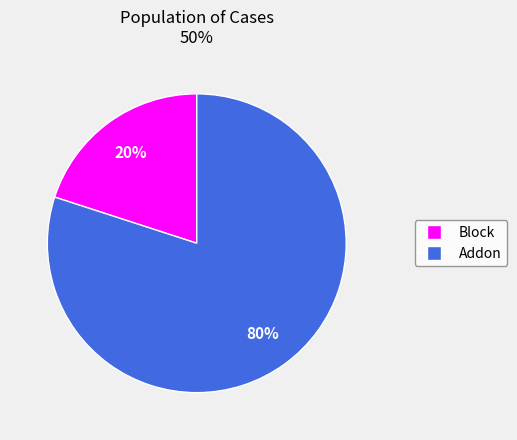

Between Addon and Block, which is larger?

Addon